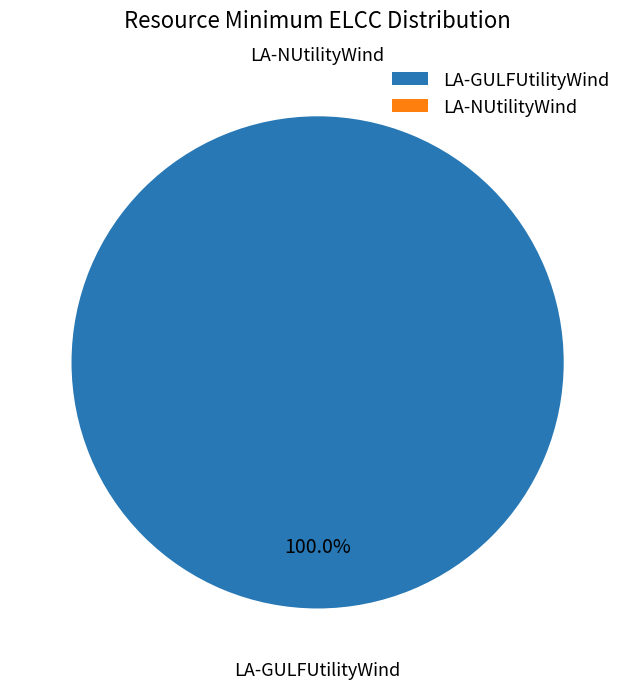

The LA-NUtilityWind slice represents 0% of the pie. True or false?

True